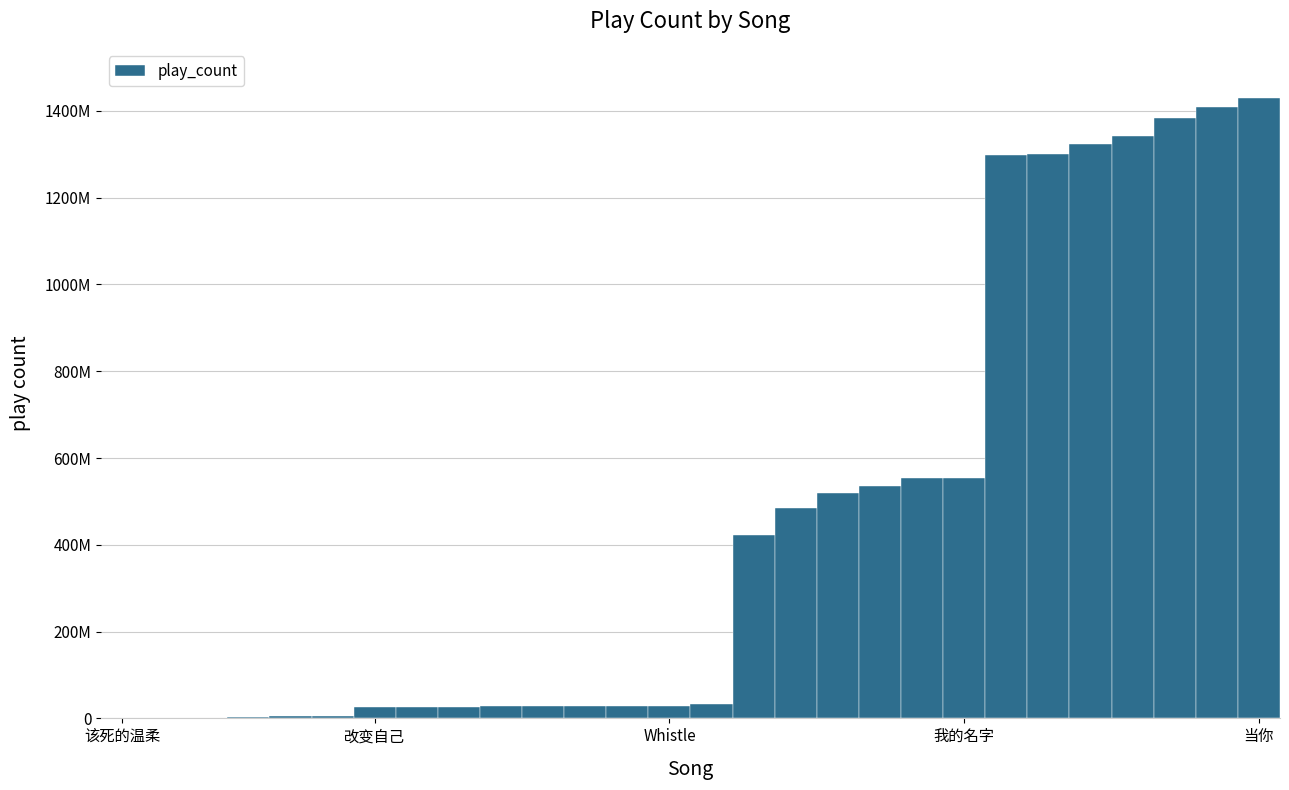

Which category has the lowest value across all series?

该死的温柔